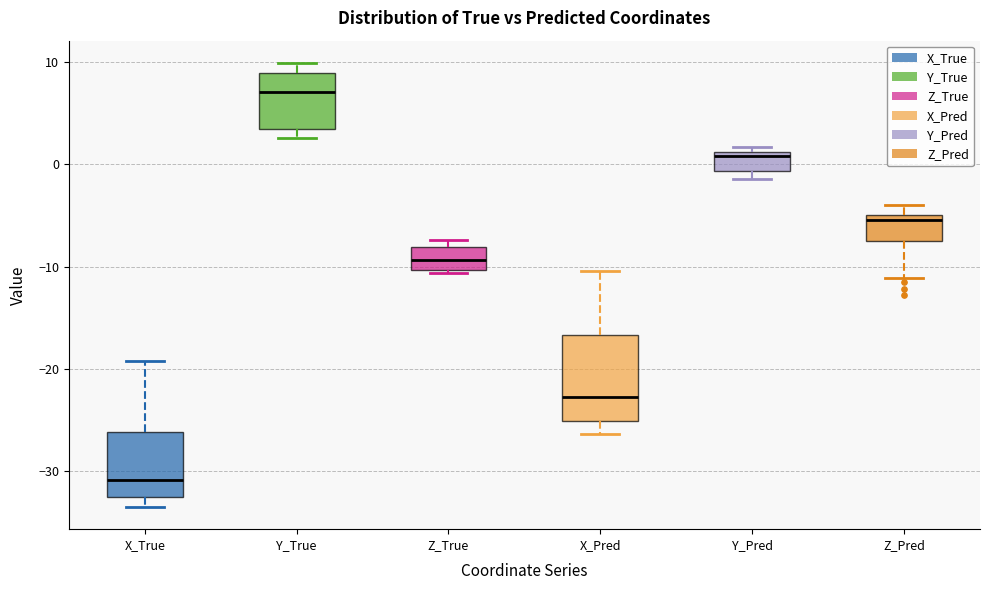

Which box's median line is the lowest?

X_True